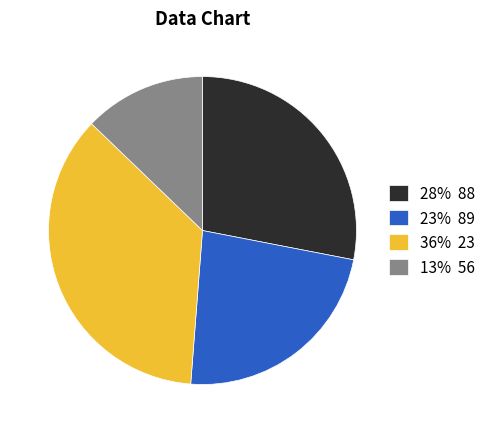

Does 23% 89 account for over 50% of the chart?

No